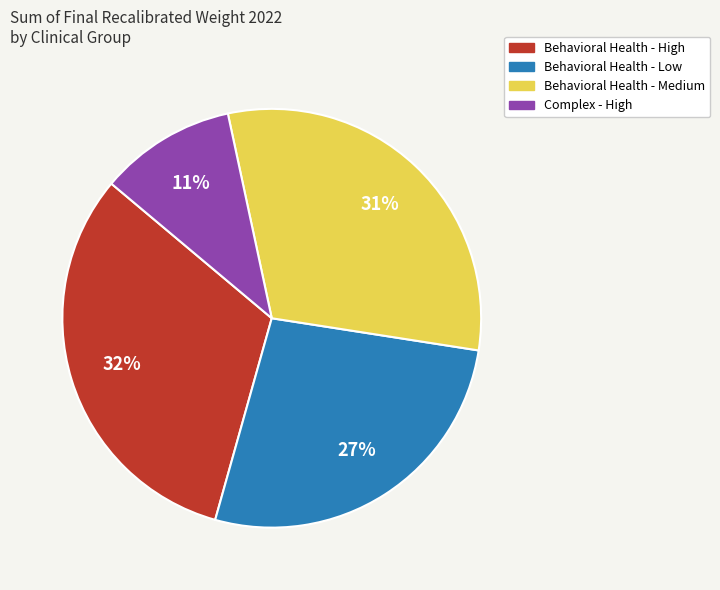

Is there a majority slice in this chart?

No